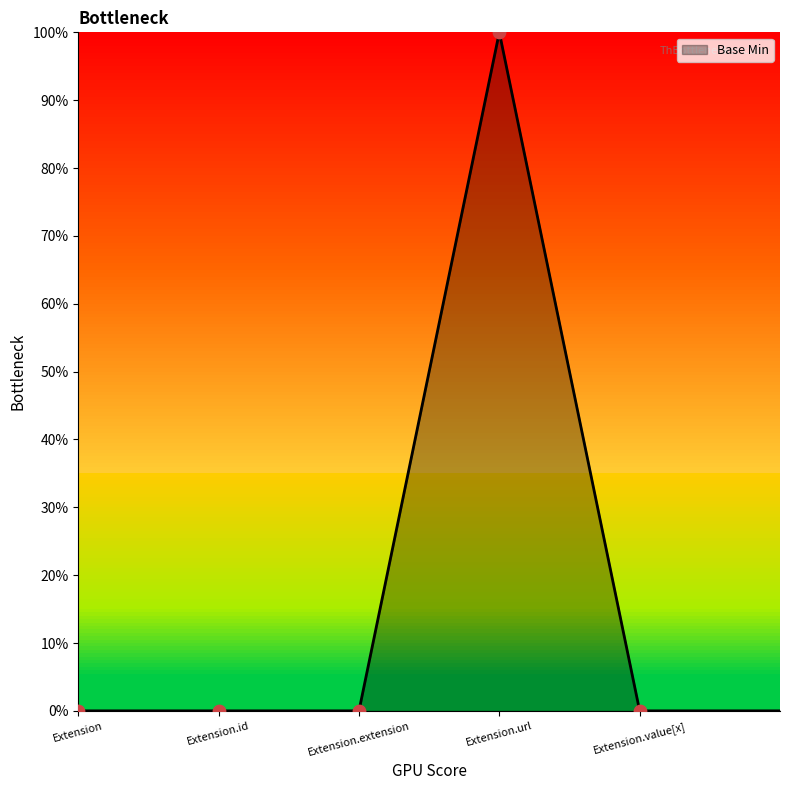

Between Extension.url and Extension.value[x], which is larger?

Extension.url